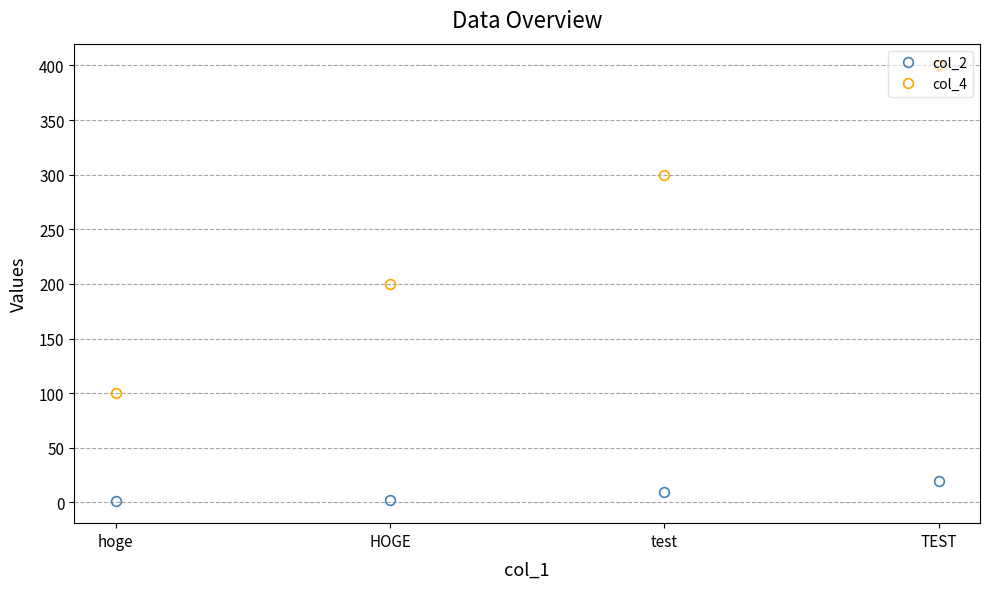

What is the average value of the col_2 series?

8